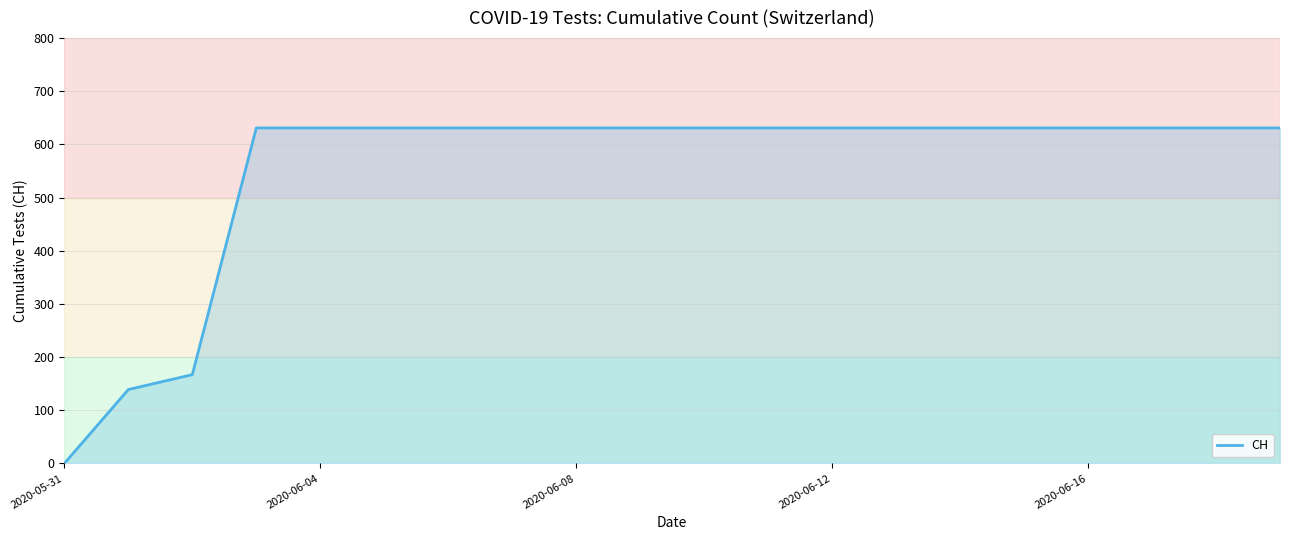

What is the maximum value shown in the chart?

631